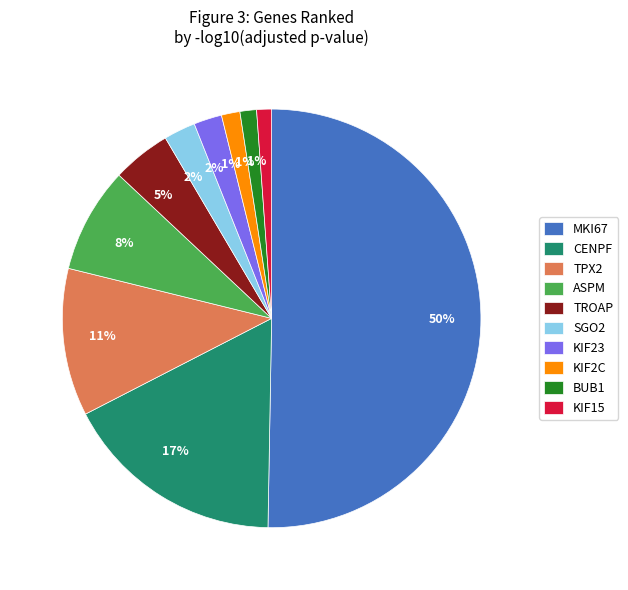

To the nearest percent, what is the combined percentage of ASPM and TROAP?

13%